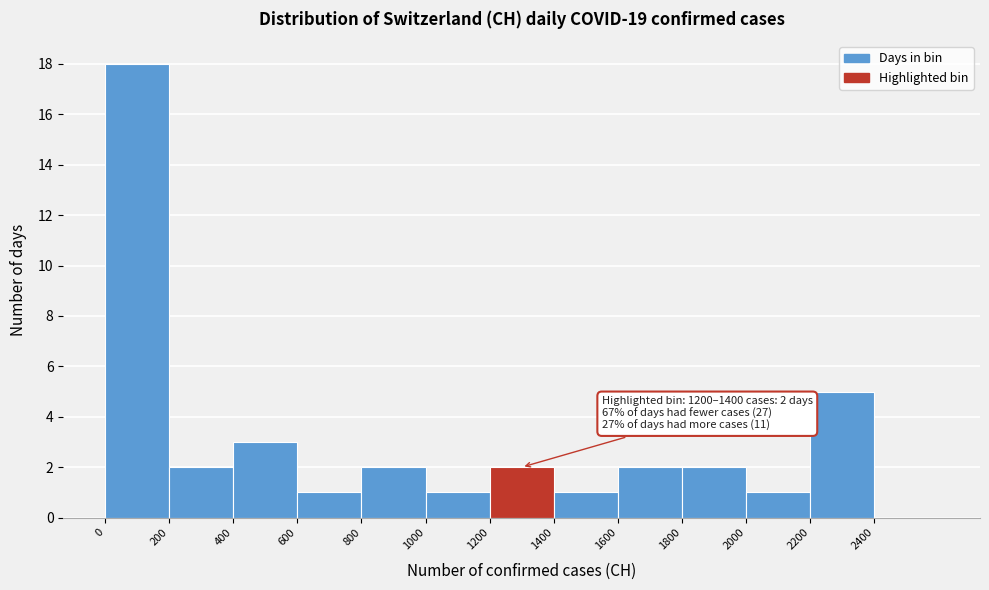

Over which range of the x-axis is the bar tallest?

0 to 200